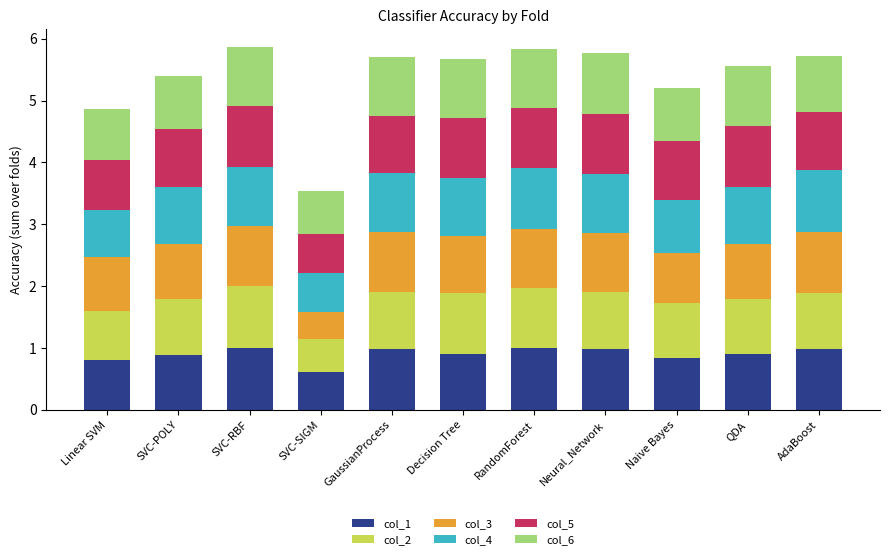

What is the total value across all series at SVC-SIGM?

3.5